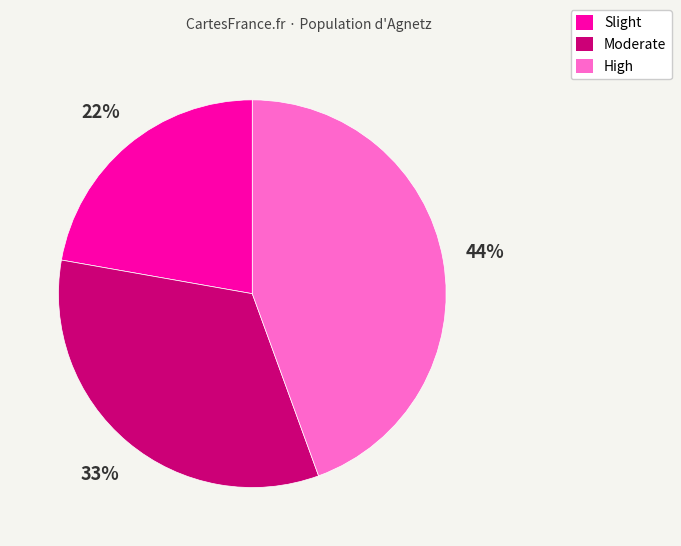

Is it true that High is 44% of the pie?

True